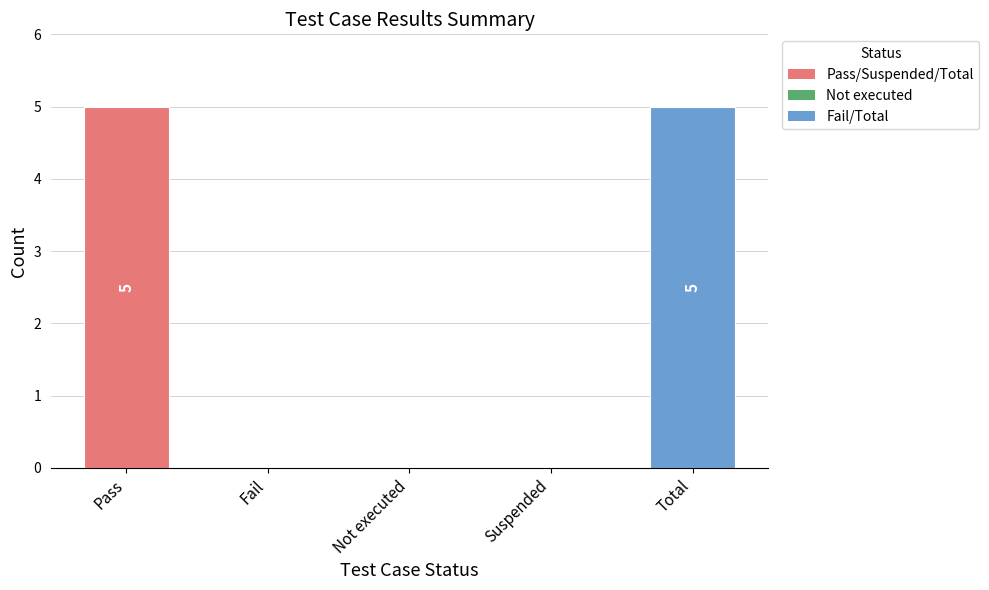

What is the change in value from Pass to Not executed?

-5